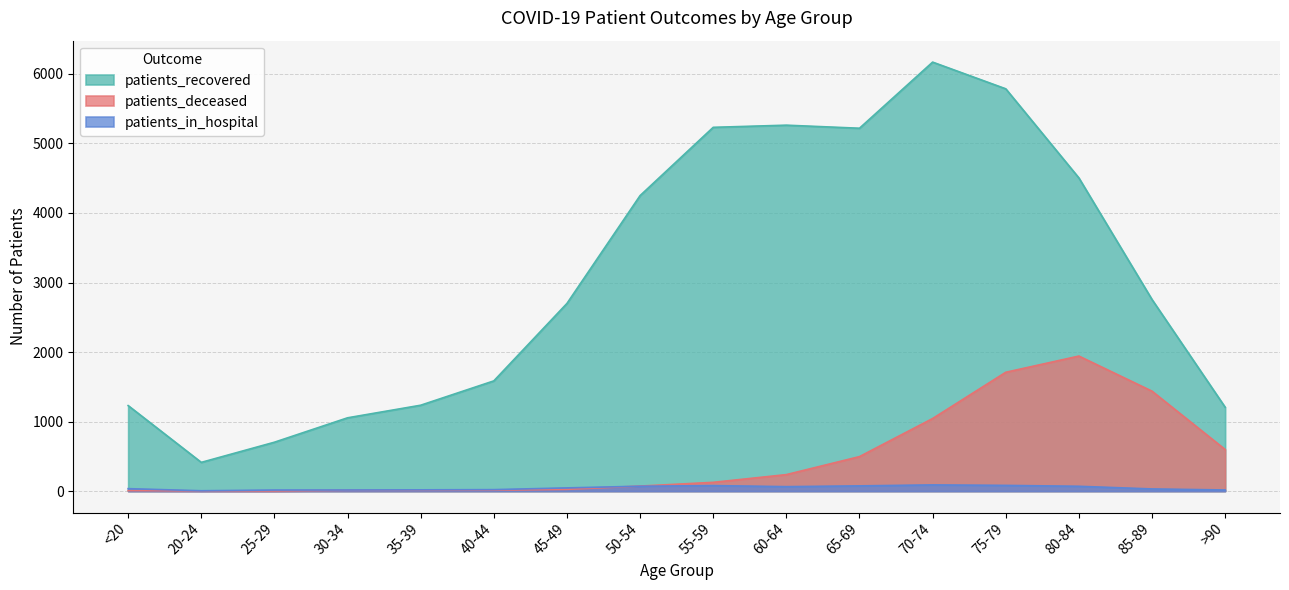

What are all the series names shown in the legend?

patients_recovered, patients_deceased, patients_in_hospital